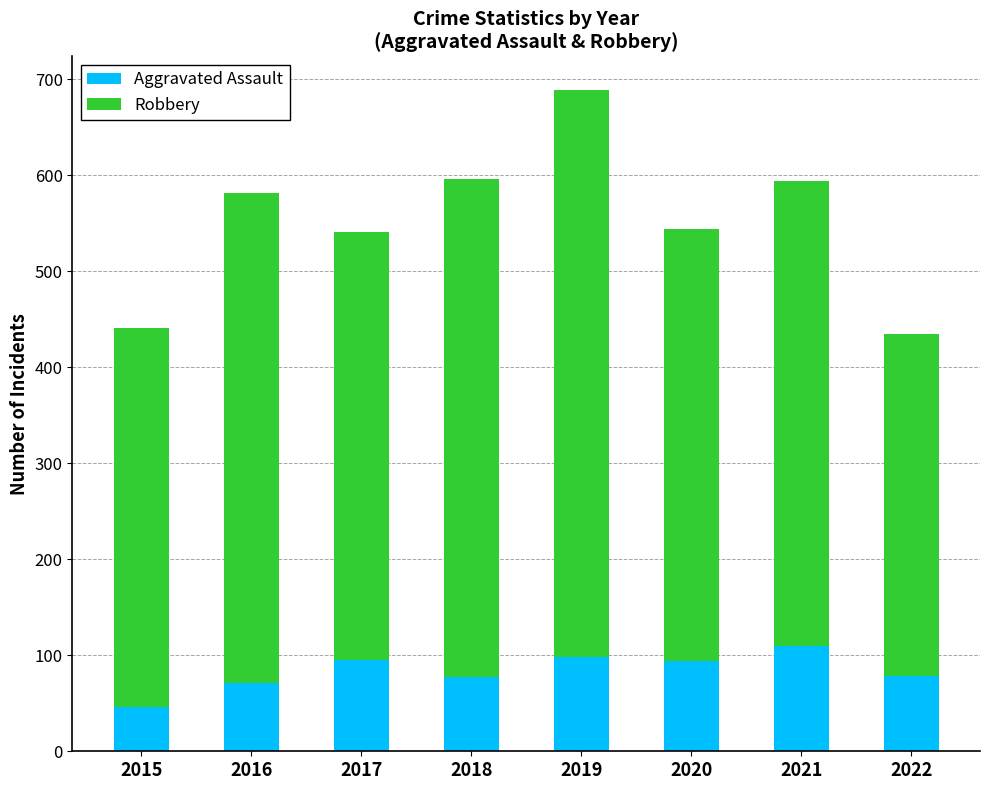

What is the lowest value of the Aggravated Assault series?

46